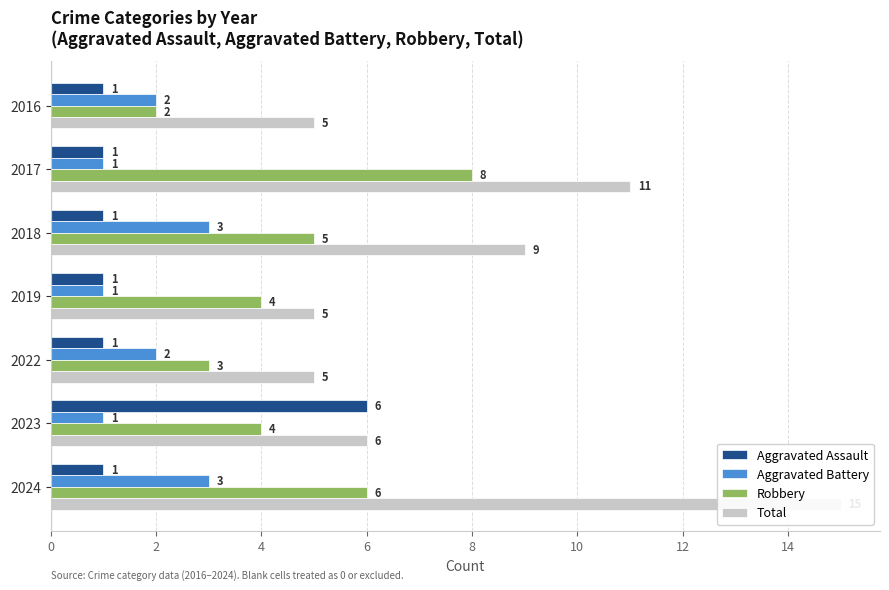

At how many categories does at least one series exceed 3?

7